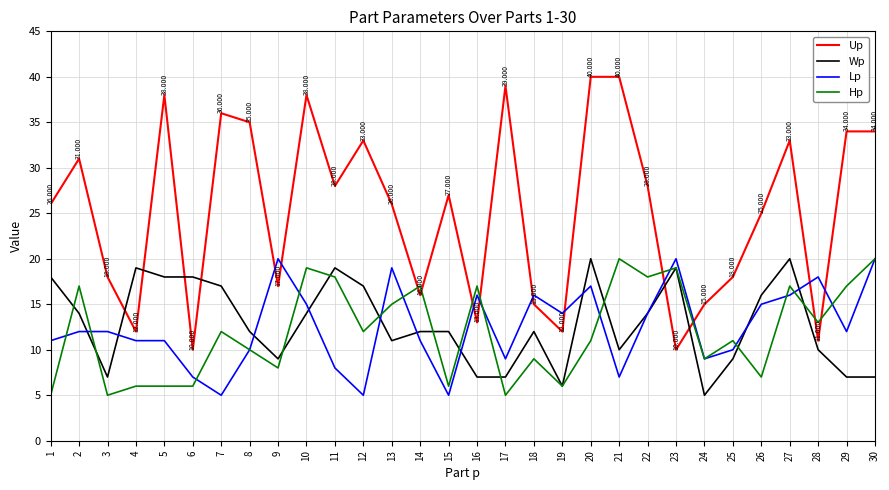

The Hp series shows 4 at 4. True or false?

False